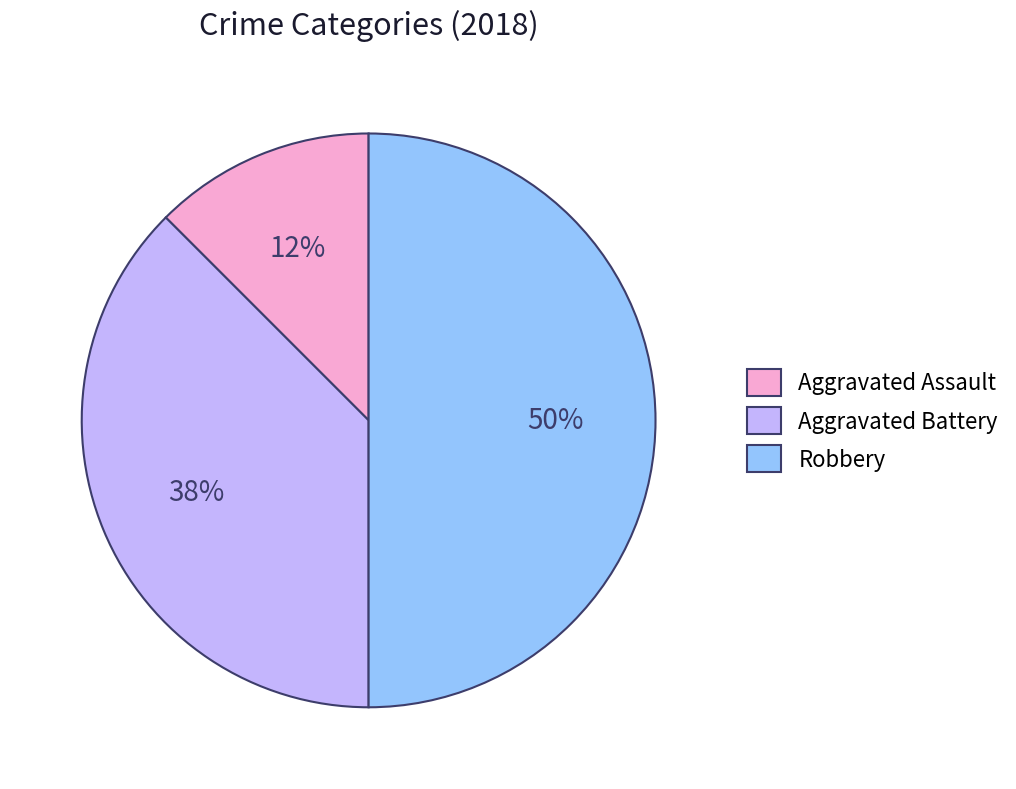

How many segments does this pie chart have?

3